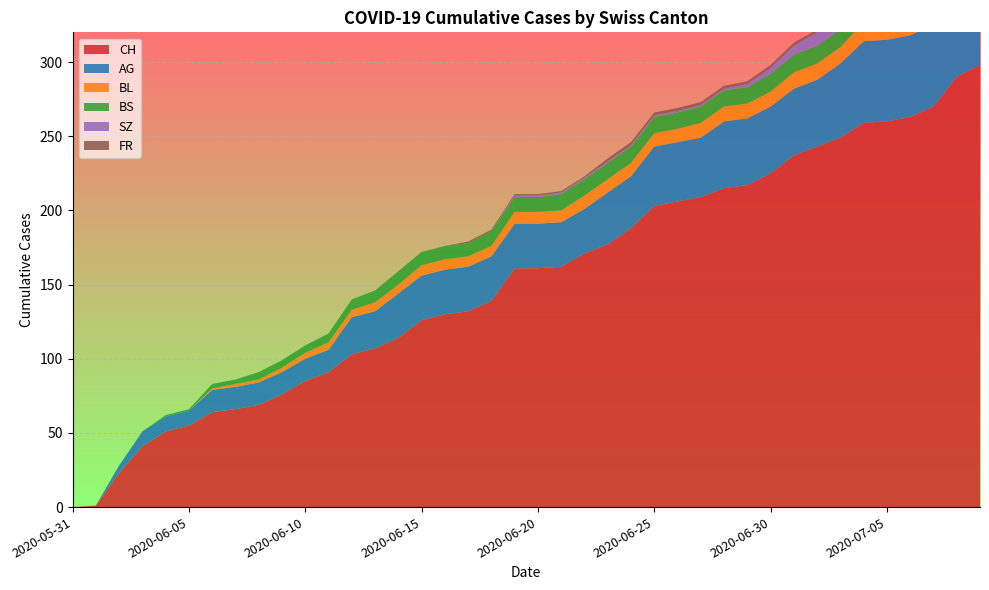

Reading left to right, extract all data points from this chart.

CH: 2020-05-31=0	2020-06-01=1	2020-06-02=23	2020-06-03=41	2020-06-04=51	2020-06-05=55	2020-06-06=64	2020-06-07=66	2020-06-08=69	2020-06-09=76	2020-06-10=85	2020-06-11=91	2020-06-12=103	2020-06-13=107	2020-06-14=114	2020-06-15=126	2020-06-16=130	2020-06-17=132	2020-06-18=139	2020-06-19=161	2020-06-20=161	2020-06-21=162	2020-06-22=171	2020-06-23=177	2020-06-24=188	2020-06-25=203	2020-06-26=206	2020-06-27=209	2020-06-28=215	2020-06-29=217	2020-06-30=225	2020-07-01=237	2020-07-02=243	2020-07-03=249	2020-07-04=259	2020-07-05=260	2020-07-06=263	2020-07-07=270	2020-07-08=290	2020-07-09=298
AG: 2020-05-31=0	2020-06-01=0	2020-06-02=5	2020-06-03=10	2020-06-04=10	2020-06-05=10	2020-06-06=15	2020-06-07=15	2020-06-08=15	2020-06-09=15	2020-06-10=15	2020-06-11=15	2020-06-12=25	2020-06-13=25	2020-06-14=30	2020-06-15=30	2020-06-16=30	2020-06-17=30	2020-06-18=30	2020-06-19=30	2020-06-20=30	2020-06-21=30	2020-06-22=30	2020-06-23=35	2020-06-24=35	2020-06-25=40	2020-06-26=40	2020-06-27=40	2020-06-28=45	2020-06-29=45	2020-06-30=45	2020-07-01=45	2020-07-02=45	2020-07-03=50	2020-07-04=55	2020-07-05=55	2020-07-06=55	2020-07-07=55	2020-07-08=60	2020-07-09=65
BL: 2020-05-31=0	2020-06-01=0	2020-06-02=0	2020-06-03=0	2020-06-04=0	2020-06-05=0	2020-06-06=1	2020-06-07=2	2020-06-08=2	2020-06-09=3	2020-06-10=4	2020-06-11=5	2020-06-12=5	2020-06-13=6	2020-06-14=6	2020-06-15=7	2020-06-16=7	2020-06-17=7	2020-06-18=7	2020-06-19=8	2020-06-20=8	2020-06-21=8	2020-06-22=9	2020-06-23=9	2020-06-24=9	2020-06-25=9	2020-06-26=9	2020-06-27=10	2020-06-28=10	2020-06-29=10	2020-06-30=10	2020-07-01=11	2020-07-02=11	2020-07-03=11	2020-07-04=13	2020-07-05=14	2020-07-06=16	2020-07-07=18	2020-07-08=19	2020-07-09=20
BS: 2020-05-31=0	2020-06-01=0	2020-06-02=0	2020-06-03=0	2020-06-04=1	2020-06-05=1	2020-06-06=3	2020-06-07=3	2020-06-08=5	2020-06-09=5	2020-06-10=5	2020-06-11=6	2020-06-12=7	2020-06-13=8	2020-06-14=9	2020-06-15=9	2020-06-16=9	2020-06-17=9	2020-06-18=10	2020-06-19=10	2020-06-20=10	2020-06-21=11	2020-06-22=11	2020-06-23=11	2020-06-24=11	2020-06-25=11	2020-06-26=11	2020-06-27=11	2020-06-28=11	2020-06-29=11	2020-06-30=12	2020-07-01=12	2020-07-02=12	2020-07-03=12	2020-07-04=12	2020-07-05=12	2020-07-06=12	2020-07-07=12	2020-07-08=12	2020-07-09=12
SZ: 2020-05-31=0	2020-06-01=0	2020-06-02=0	2020-06-03=0	2020-06-04=0	2020-06-05=0	2020-06-06=0	2020-06-07=0	2020-06-08=0	2020-06-09=0	2020-06-10=0	2020-06-11=0	2020-06-12=0	2020-06-13=0	2020-06-14=0	2020-06-15=0	2020-06-16=0	2020-06-17=0	2020-06-18=0	2020-06-19=1	2020-06-20=1	2020-06-21=1	2020-06-22=1	2020-06-23=1	2020-06-24=1	2020-06-25=1	2020-06-26=1	2020-06-27=1	2020-06-28=1	2020-06-29=2	2020-06-30=4	2020-07-01=6	2020-07-02=9	2020-07-03=9	2020-07-04=9	2020-07-05=9	2020-07-06=9	2020-07-07=9	2020-07-08=17	2020-07-09=17
FR: 2020-05-31=0	2020-06-01=0	2020-06-02=0	2020-06-03=0	2020-06-04=0	2020-06-05=0	2020-06-06=0	2020-06-07=0	2020-06-08=0	2020-06-09=0	2020-06-10=0	2020-06-11=0	2020-06-12=0	2020-06-13=0	2020-06-14=0	2020-06-15=0	2020-06-16=0	2020-06-17=1	2020-06-18=1	2020-06-19=1	2020-06-20=1	2020-06-21=1	2020-06-22=1	2020-06-23=2	2020-06-24=2	2020-06-25=2	2020-06-26=2	2020-06-27=2	2020-06-28=2	2020-06-29=2	2020-06-30=2	2020-07-01=2	2020-07-02=2	2020-07-03=2	2020-07-04=2	2020-07-05=2	2020-07-06=2	2020-07-07=2	2020-07-08=2	2020-07-09=2